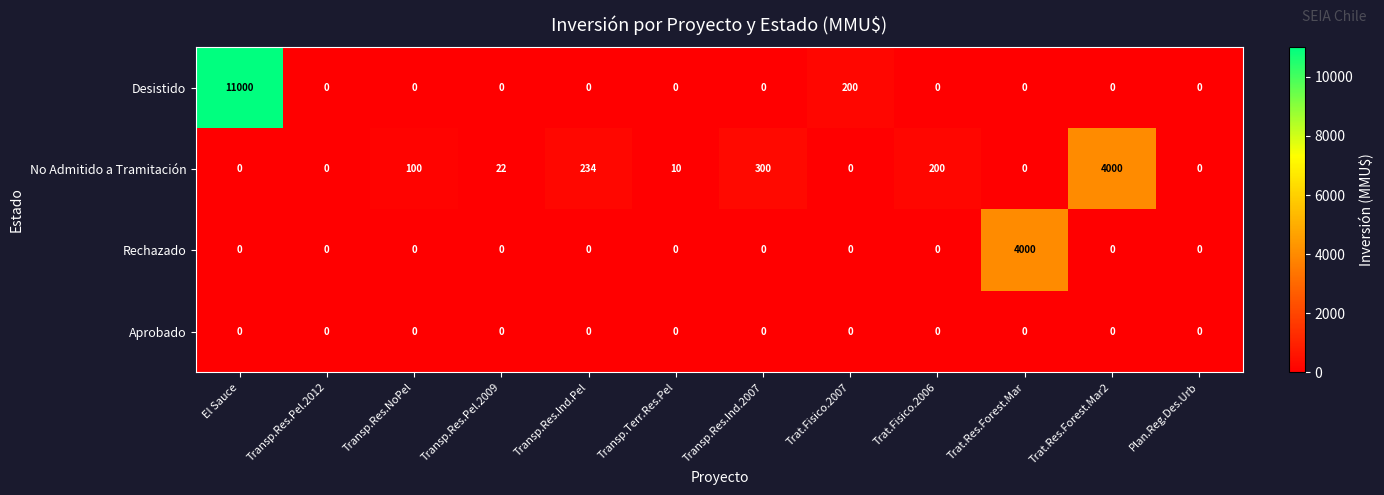

The Desistido series shows 0 at Trat.Res.Forest.Mar2. True or false?

True